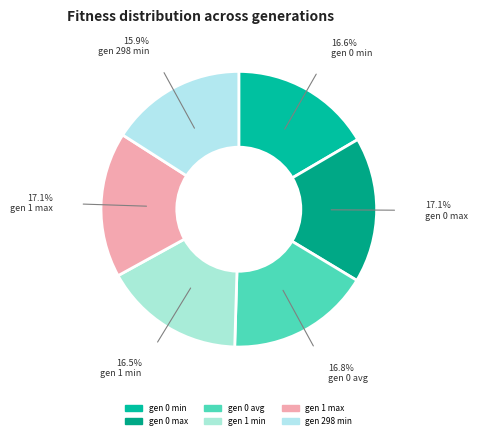

How many segments does this pie chart have?

6